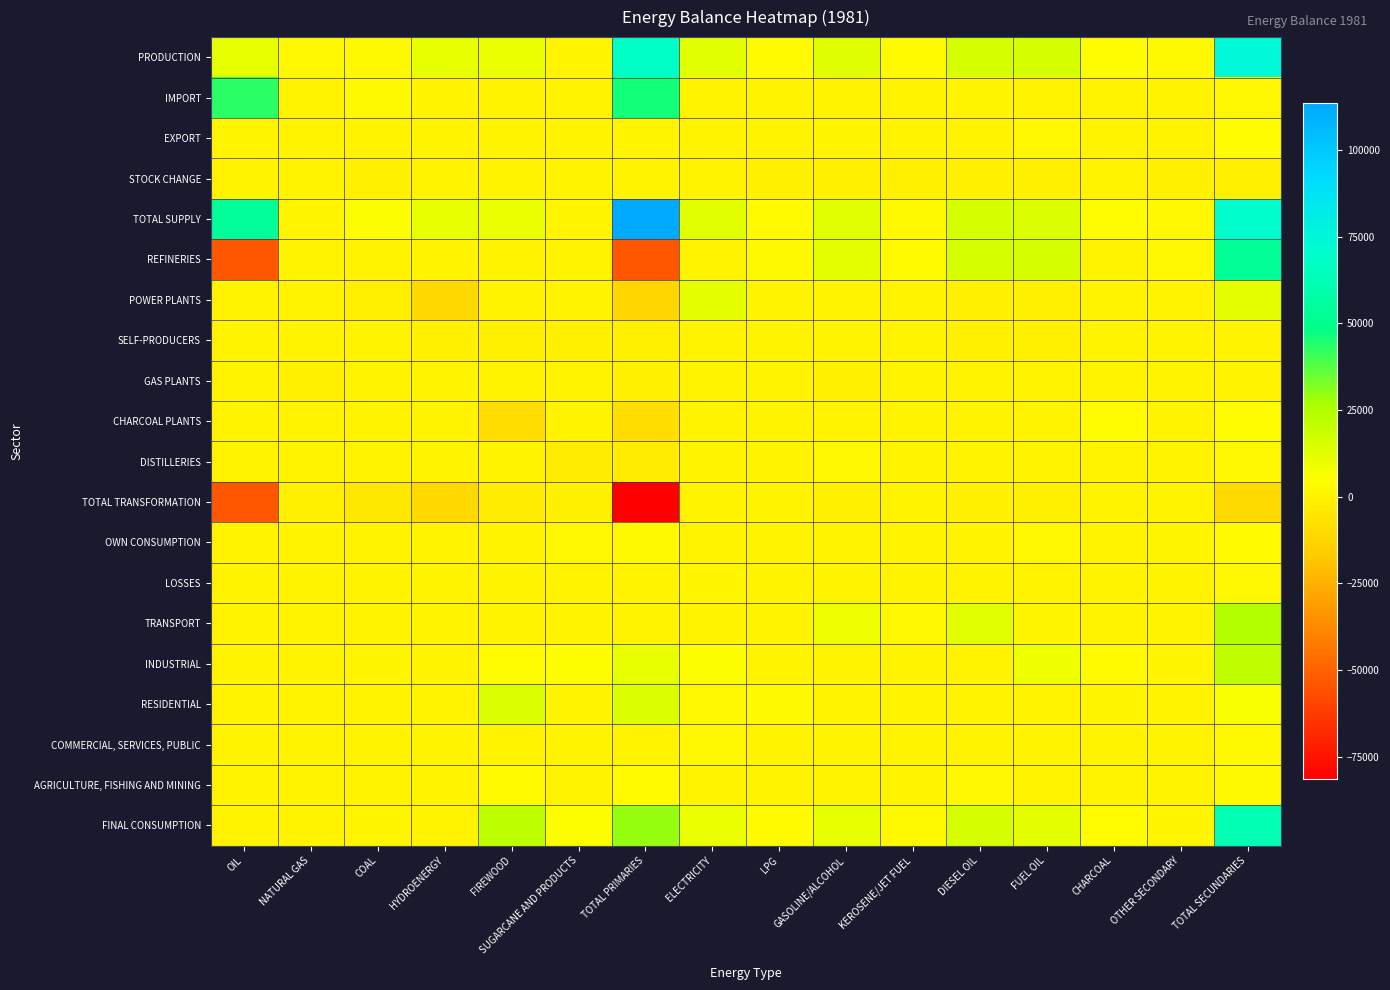

Rank the series by their maximum value, from lowest to highest.

TOTAL TRANSFORMATION, GAS PLANTS, STOCK CHANGE, SELF-PRODUCERS, LOSSES, DISTILLERIES, COMMERCIAL, SERVICES, PUBLIC, AGRICULTURE, FISHING AND MINING, OWN CONSUMPTION, EXPORT, CHARCOAL PLANTS, POWER PLANTS, RESIDENTIAL, INDUSTRIAL, TRANSPORT, IMPORT, REFINERIES, FINAL CONSUMPTION, PRODUCTION, TOTAL SUPPLY